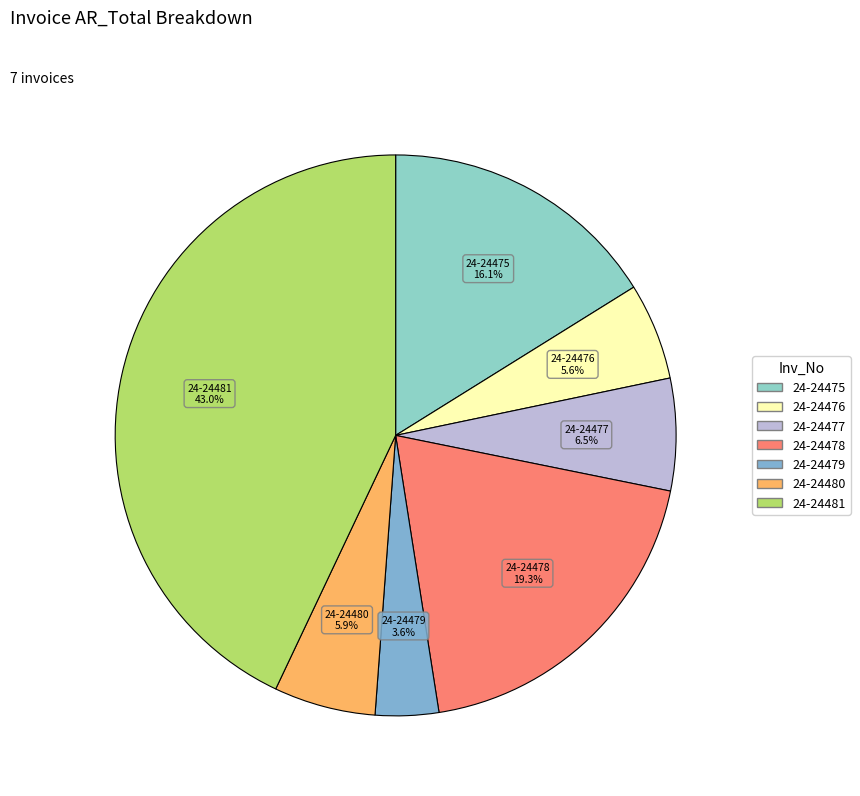

To the nearest percent, what portion does 24-24475 represent?

16%